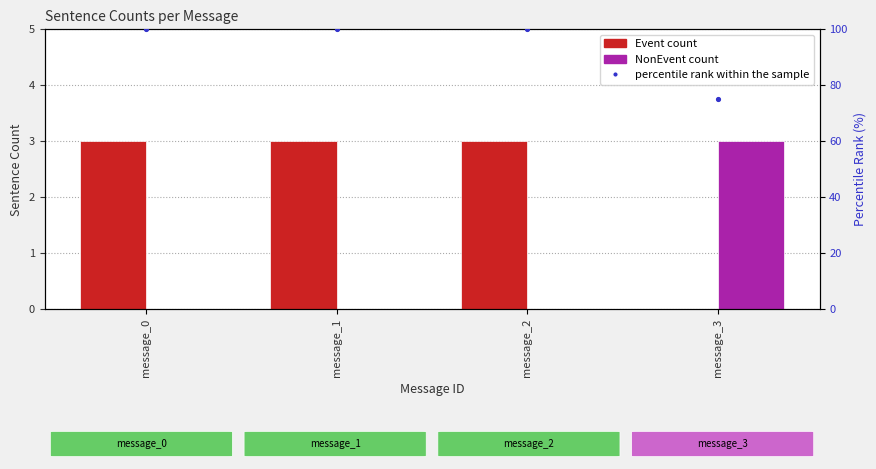

Which series contains the highest Y value?

percentile rank within the sample